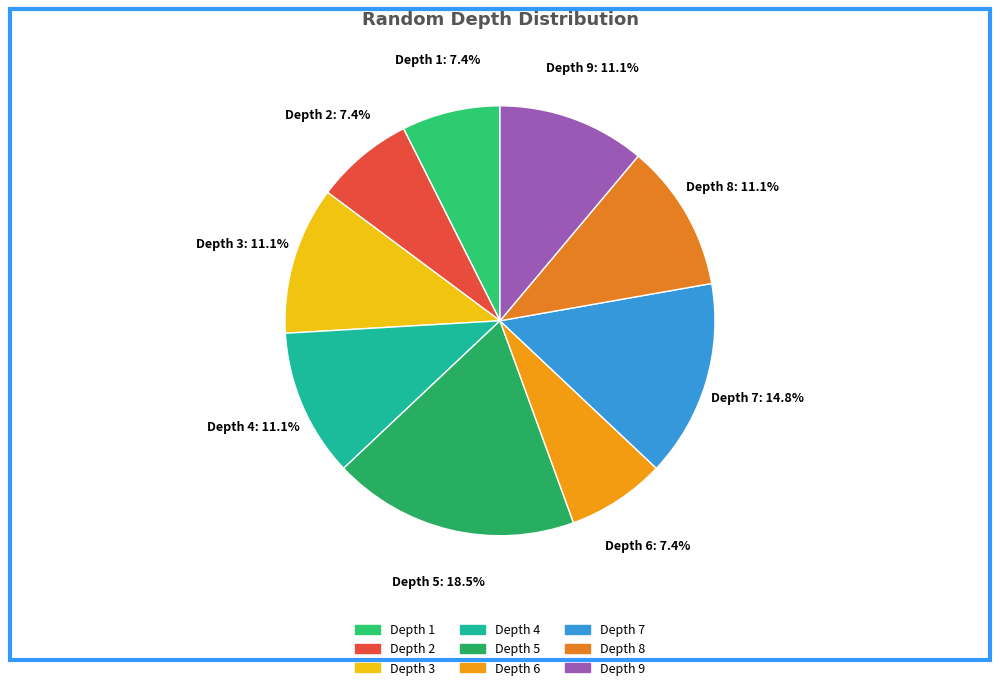

To the nearest percent, what portion does Depth 2 represent?

7%